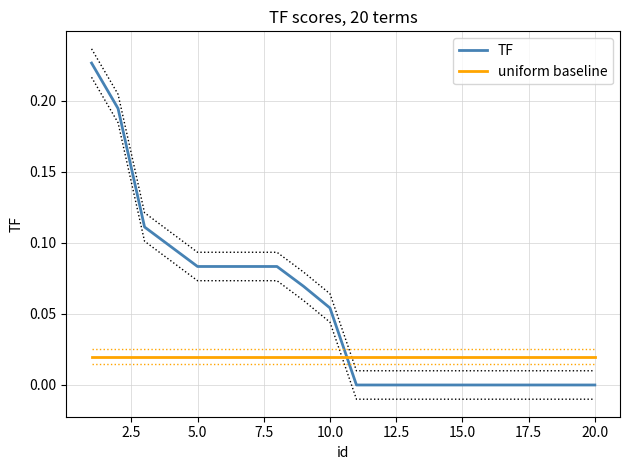

Reading left to right, what are all the values shown in this chart?

TF: 0.2	0.2	0.1	0.1	0.1	0.1	0.1	0.1	0.1	0.1	0.0	0.0	0.0	0.0	0.0	0.0	0.0	0.0	0.0	0.0
uniform baseline: 0.0	0.0	0.0	0.0	0.0	0.0	0.0	0.0	0.0	0.0	0.0	0.0	0.0	0.0	0.0	0.0	0.0	0.0	0.0	0.0